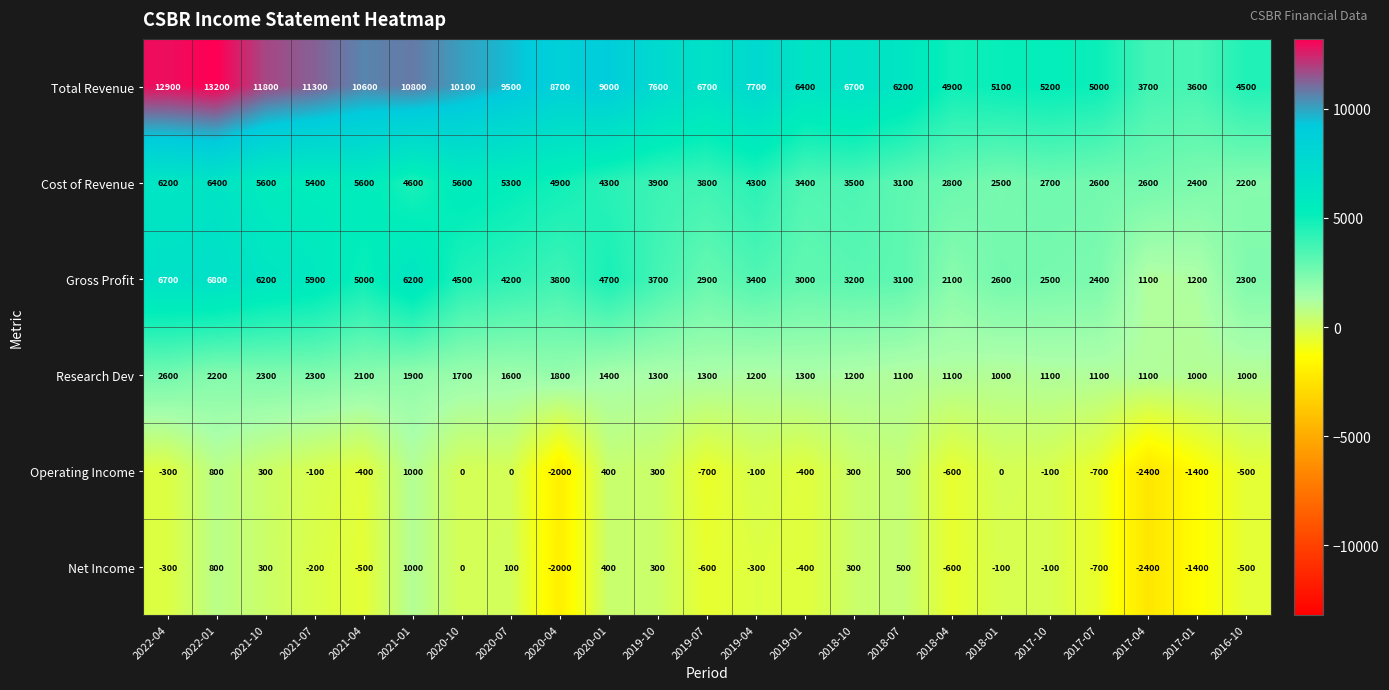

At which category does the chart reach its peak across all series?

2022-01